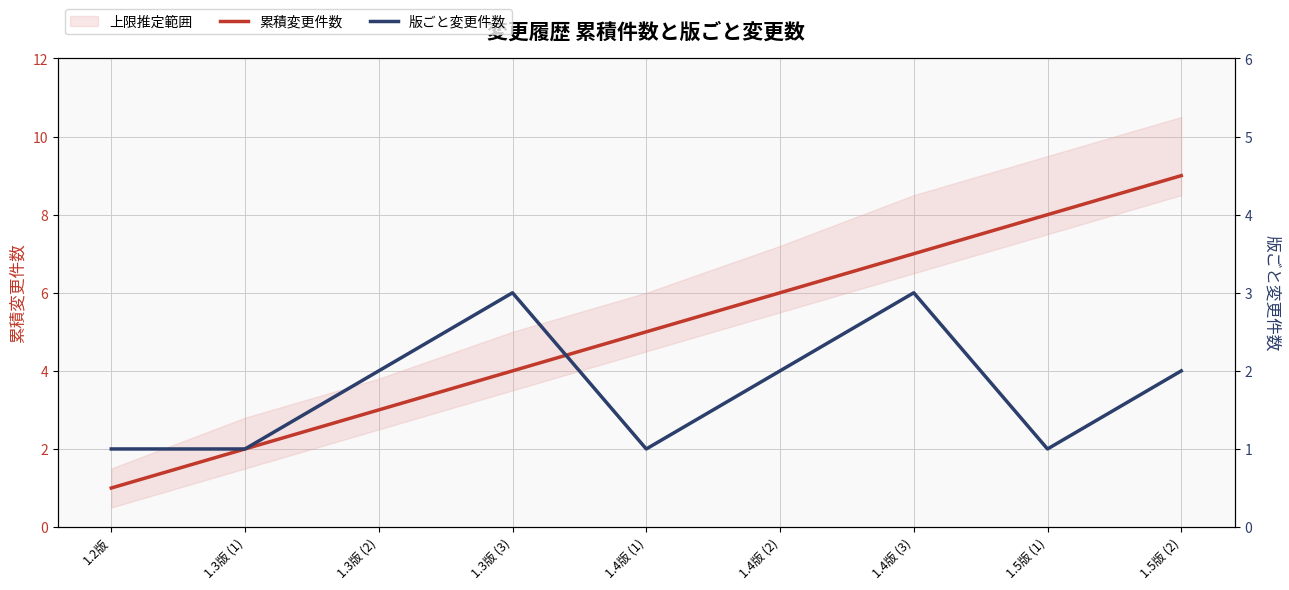

What position from the left is 1.4版 (3)?

7